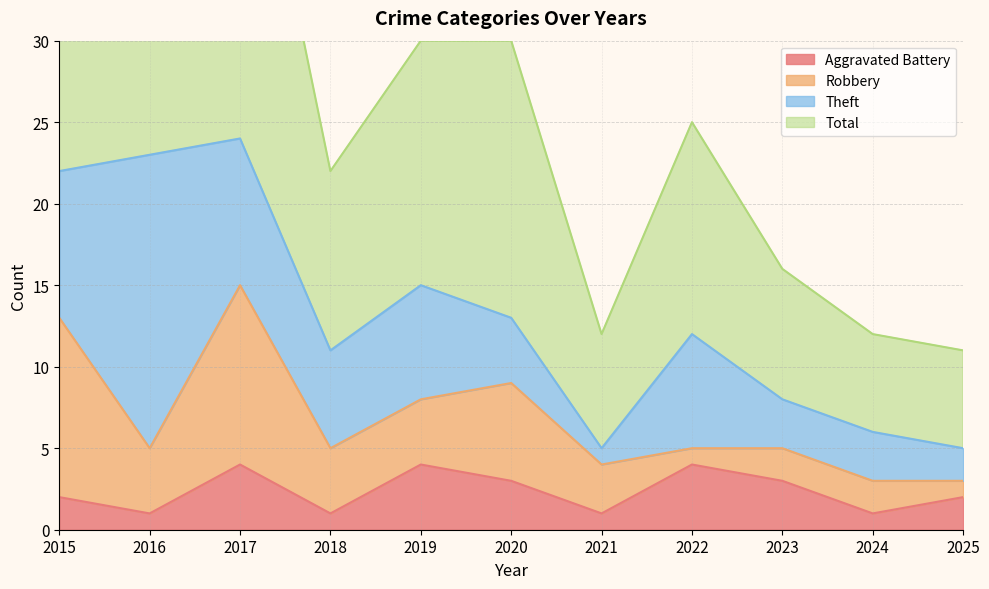

At which category is the sum across all series the highest?

2017